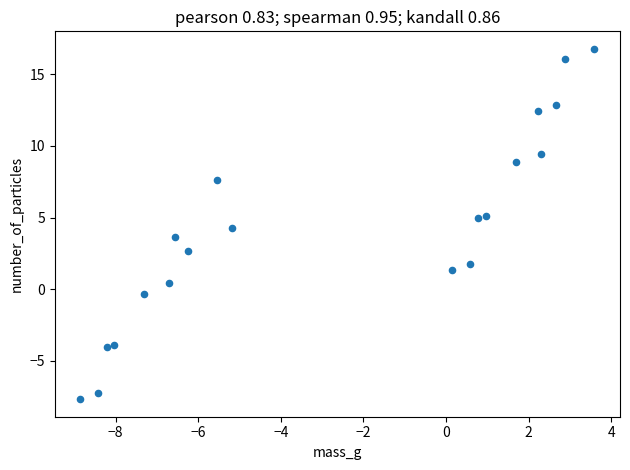

What is the range of X values (max minus min)?

12.4